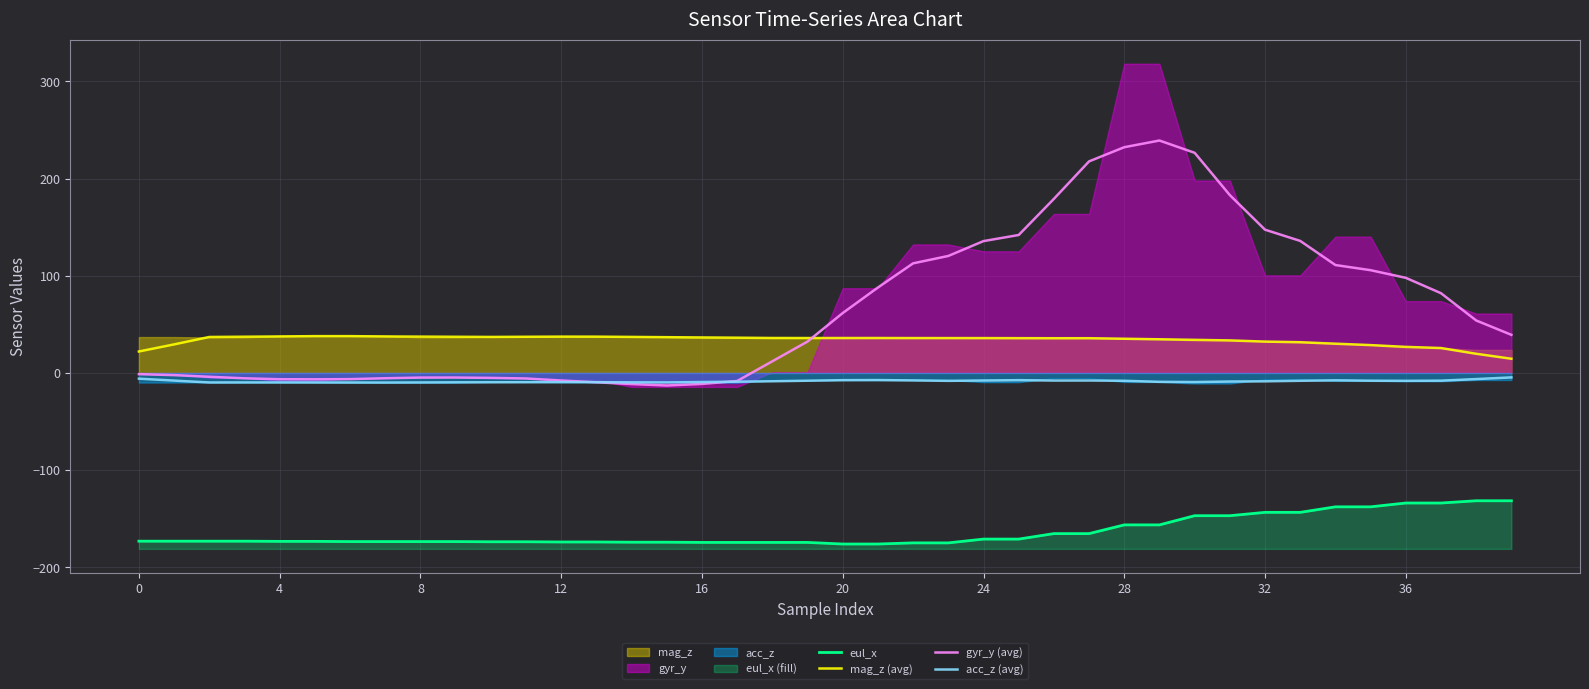

What is the total value across all series at 37?

-34.2